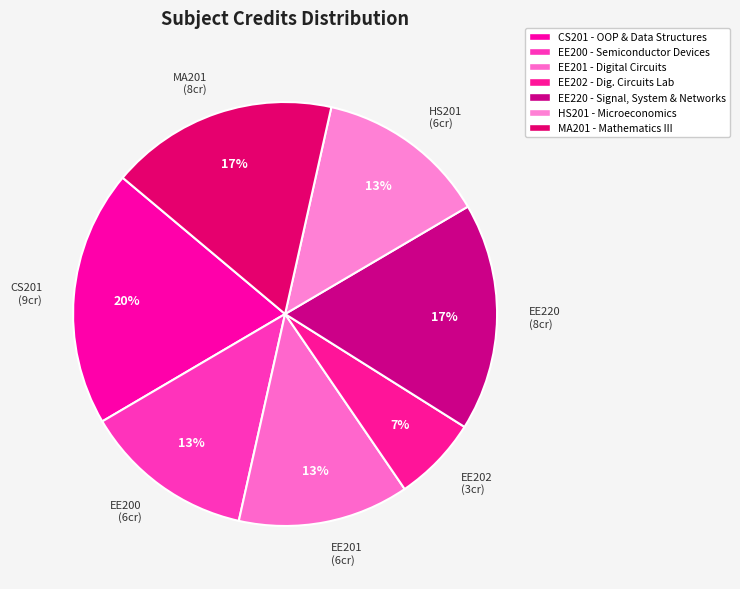

Does any single category account for the majority?

No